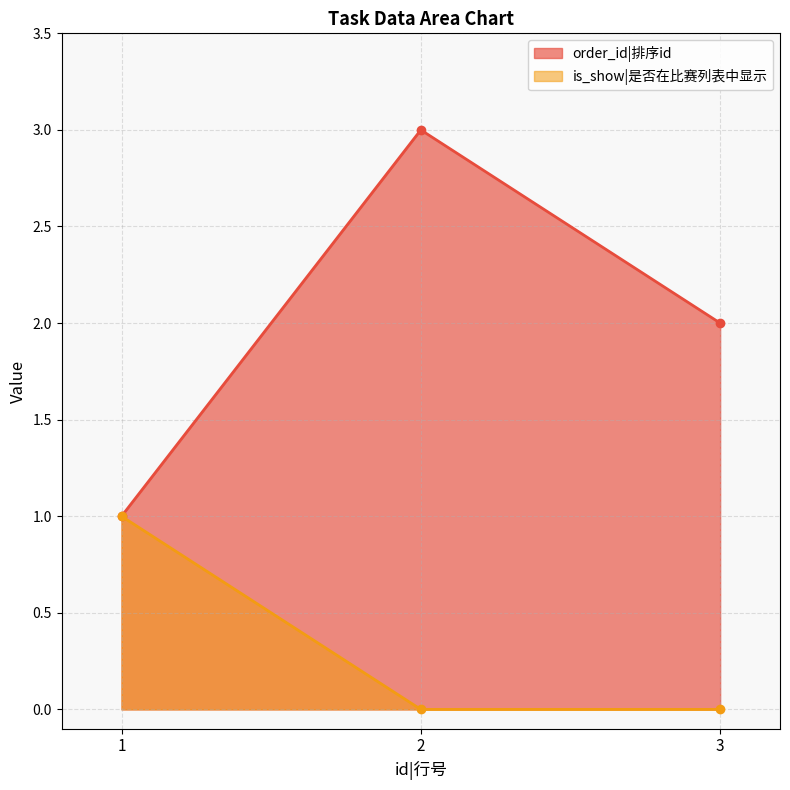

Which series has the widest spread of values?

order_id|排序id